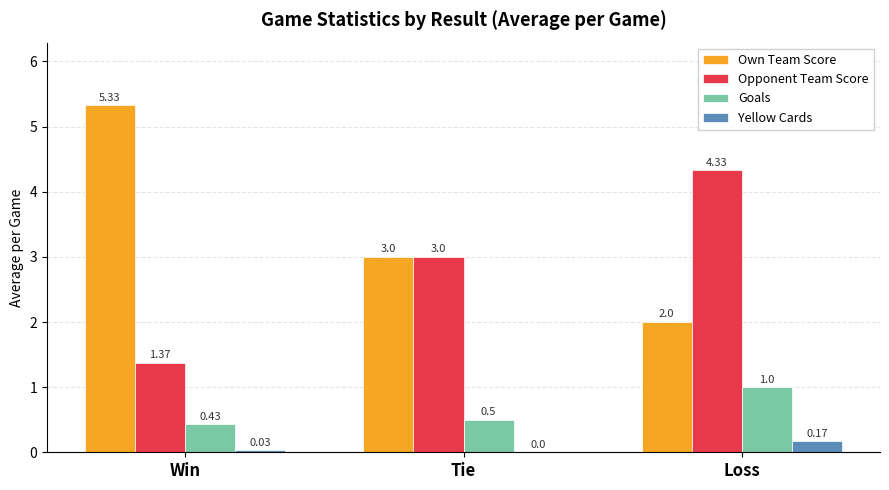

How many groups of bars are there?

3